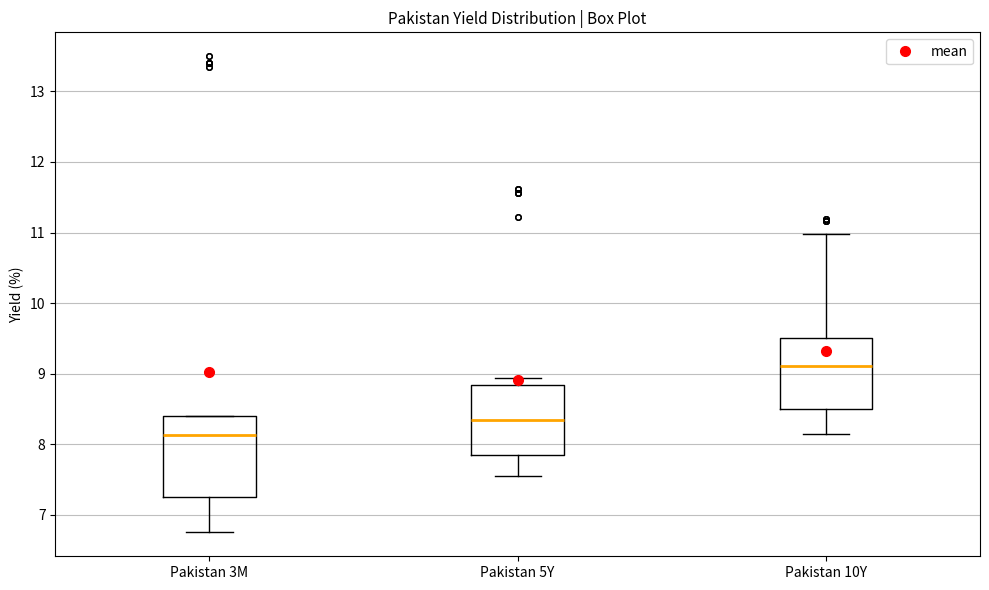

Reading left to right, read every box against the y-axis: the position of its median line, the range the box covers, and the ends of its whiskers. The values are not printed on the chart, so give them approximately, as read against the axis.

Pakistan 3M: median 8.1, box 7.3 to 8.4, whiskers 6.8 to 8.4
Pakistan 5Y: median 8.3, box 7.9 to 8.8, whiskers 7.6 to 8.9
Pakistan 10Y: median 9.1, box 8.5 to 9.5, whiskers 8.1 to 11.0